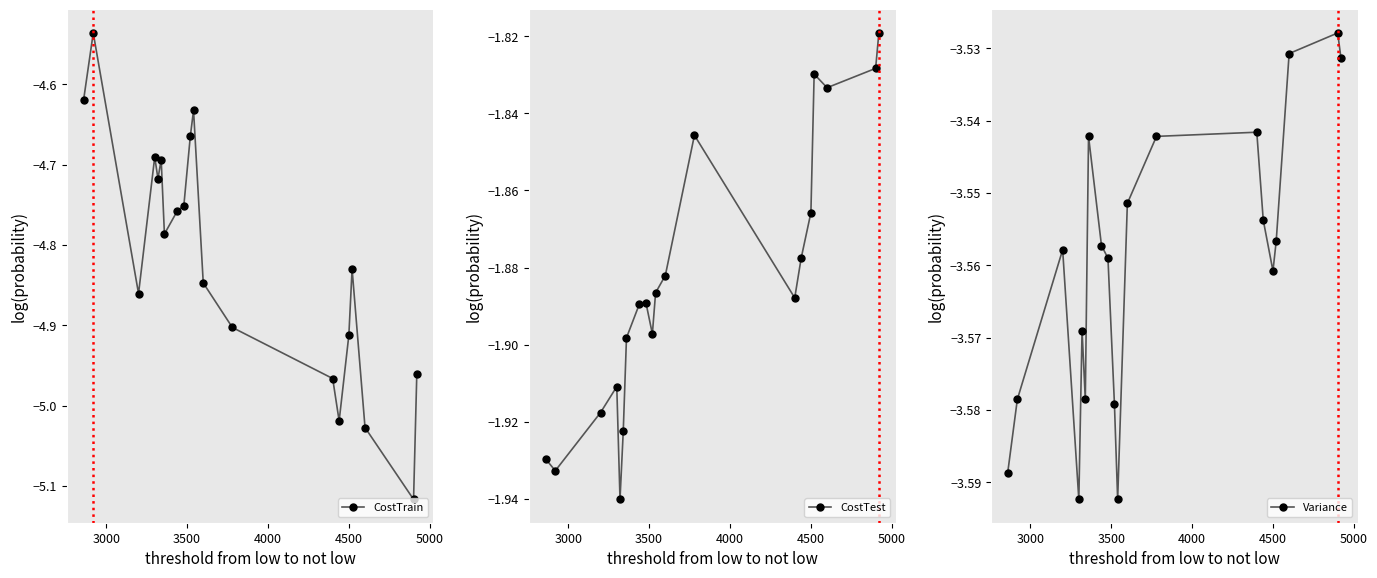

How many interior local peaks does the CostTest series have?

4